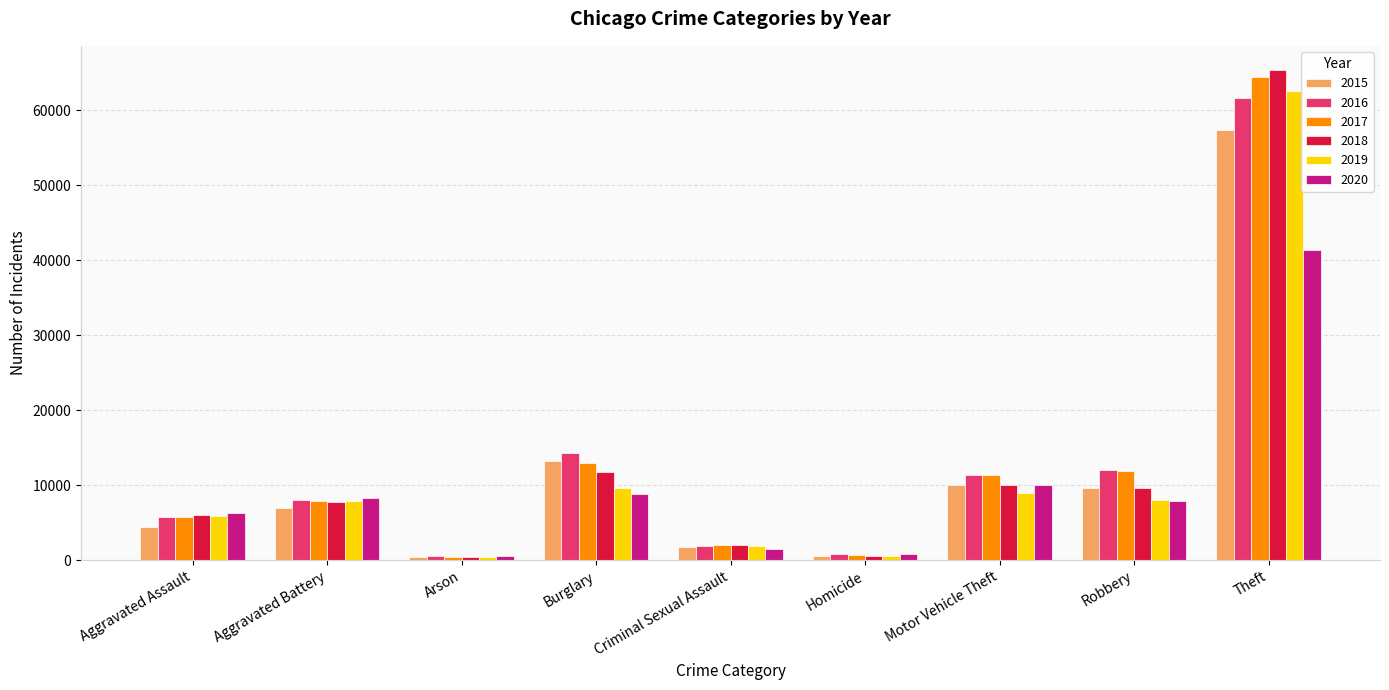

Read the 2020 value at Aggravated Battery, to the nearest 10.

8320